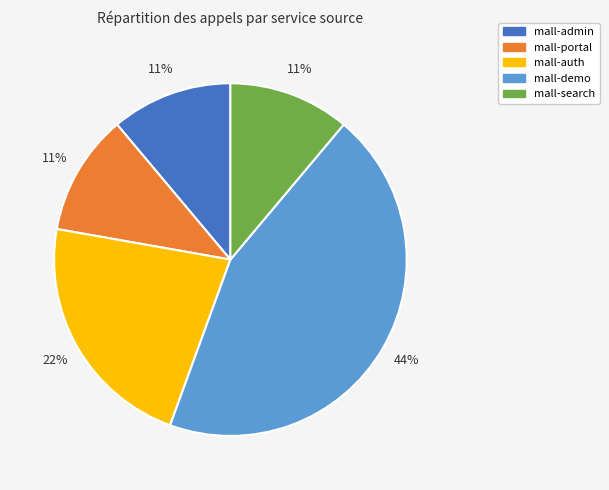

How many segments does this pie chart have?

5